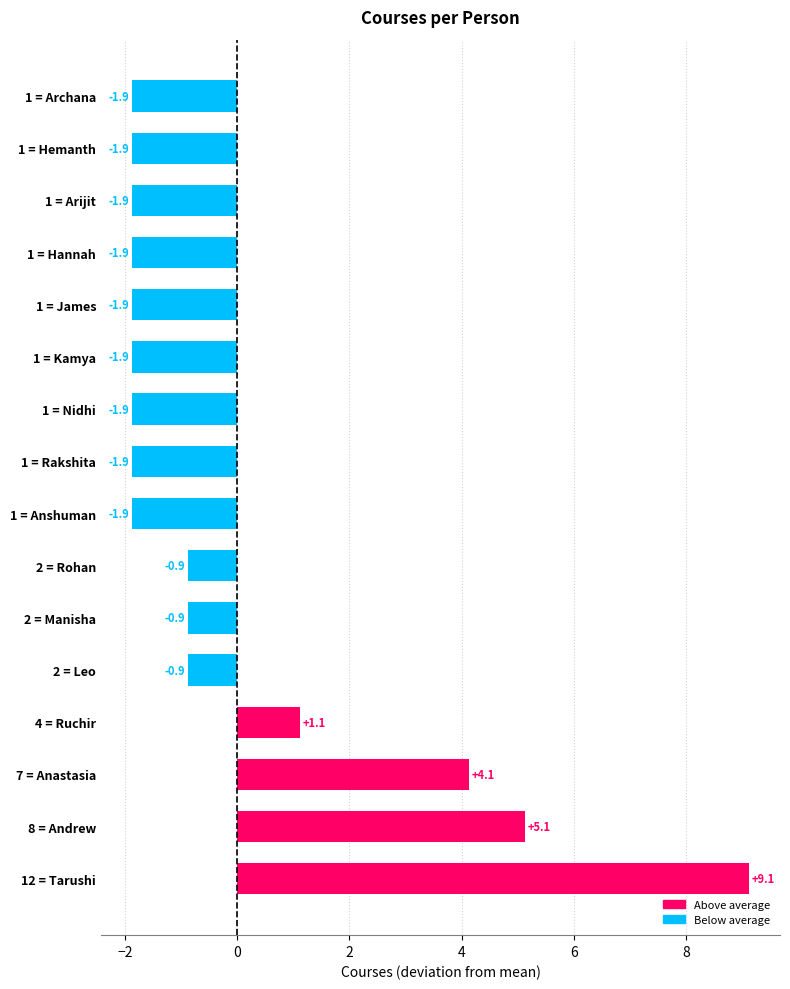

What is the smallest value displayed?

-1.9